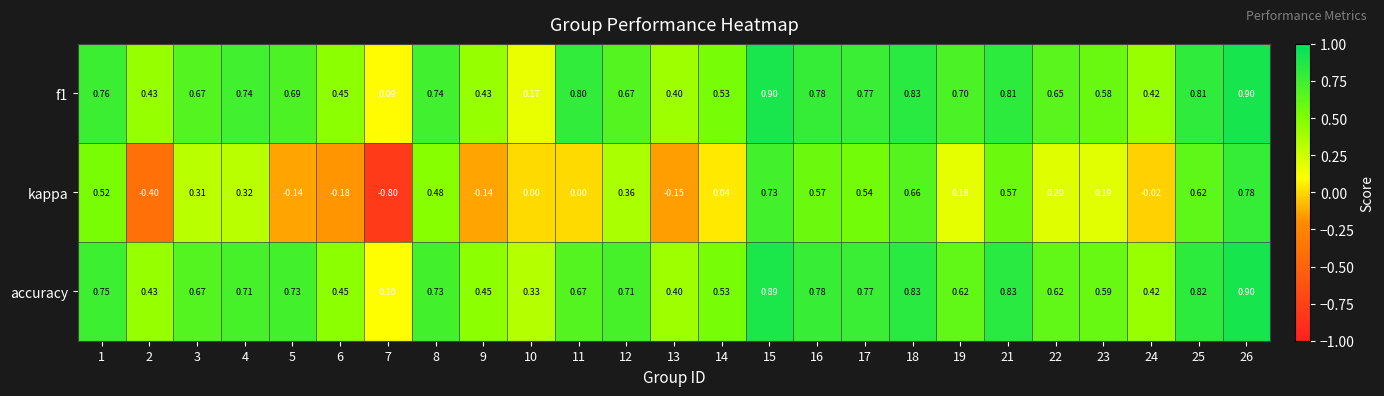

Is the value of kappa at 11 greater than the value of f1 at 24?

No